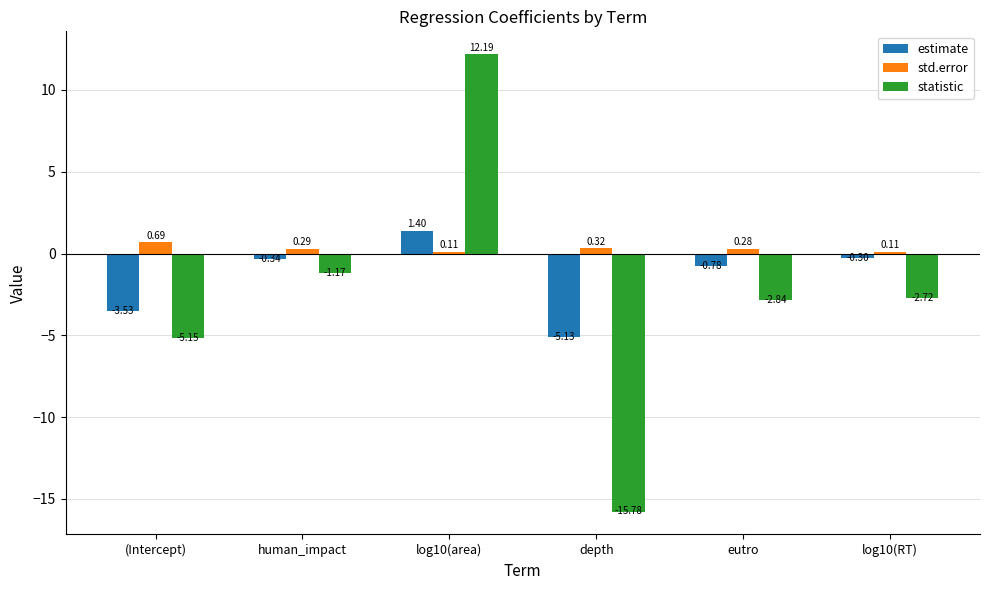

The value of estimate at depth is -1.8. True or false?

False